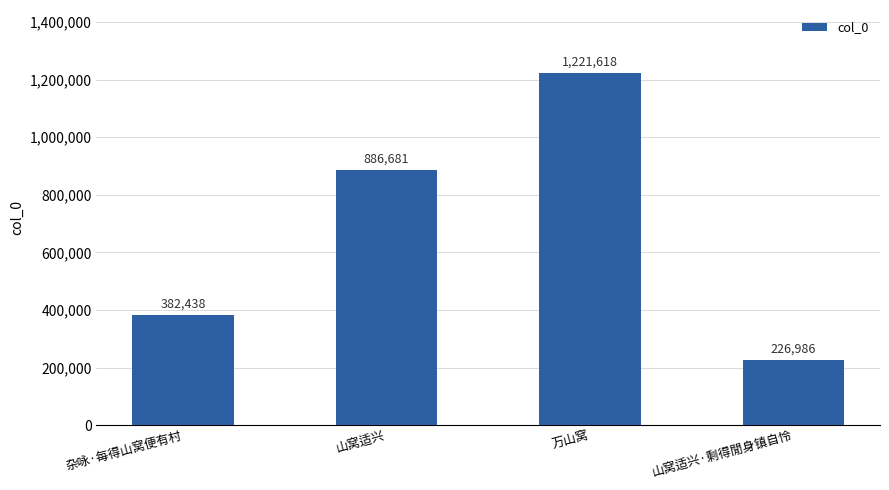

List the labels in order of value, smallest first.

山窝适兴·剩得閒身镇自怜, 杂咏·每得山窝便有村, 山窝适兴, 万山窝